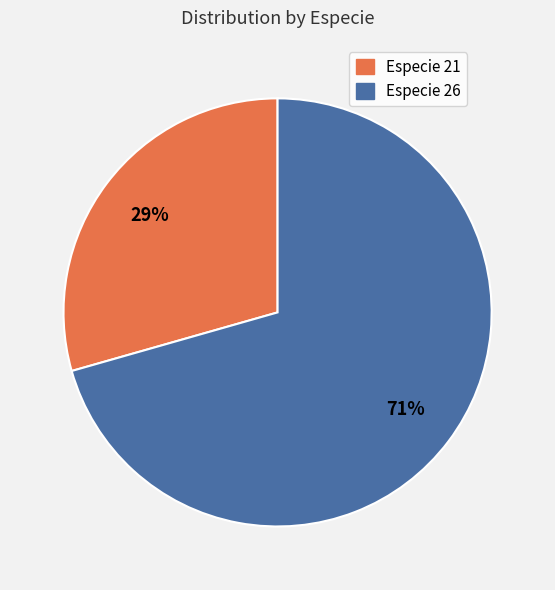

Does any single category account for the majority?

Yes